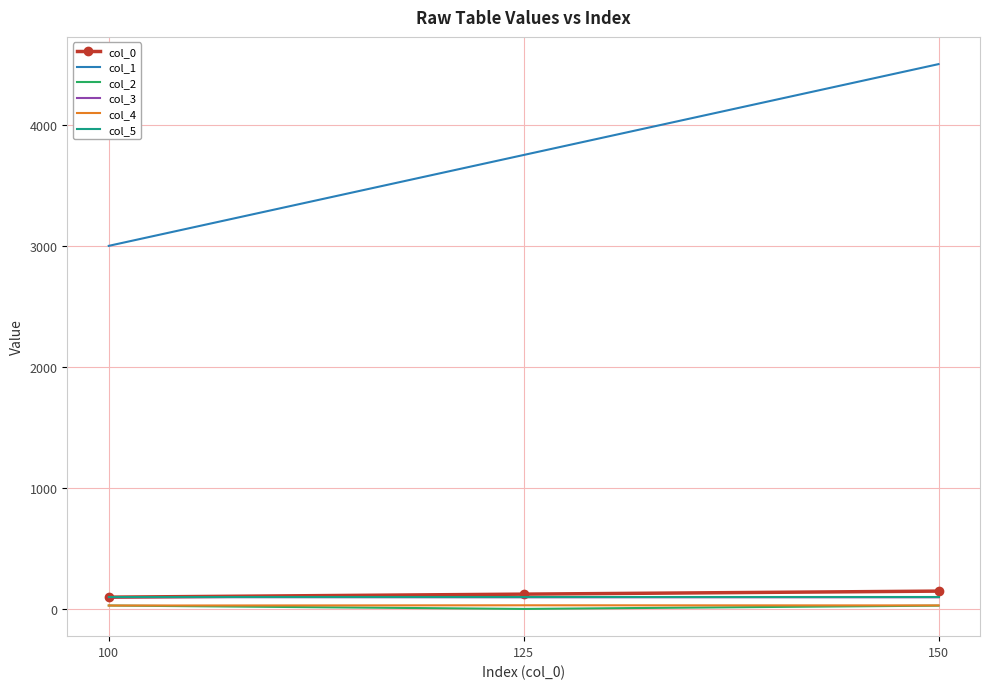

How many col_1 values are between 3000 and 4500?

3